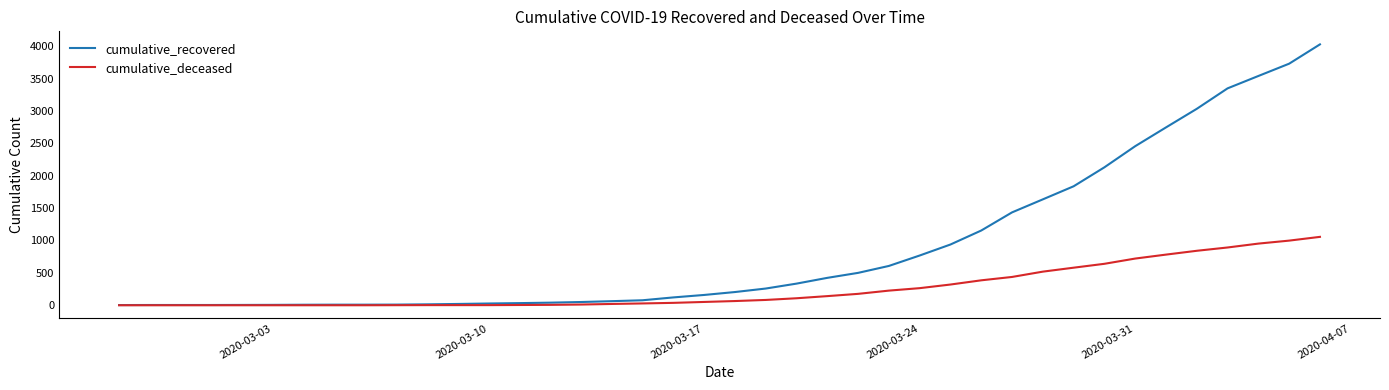

Which series has the largest total across all categories?

cumulative_recovered